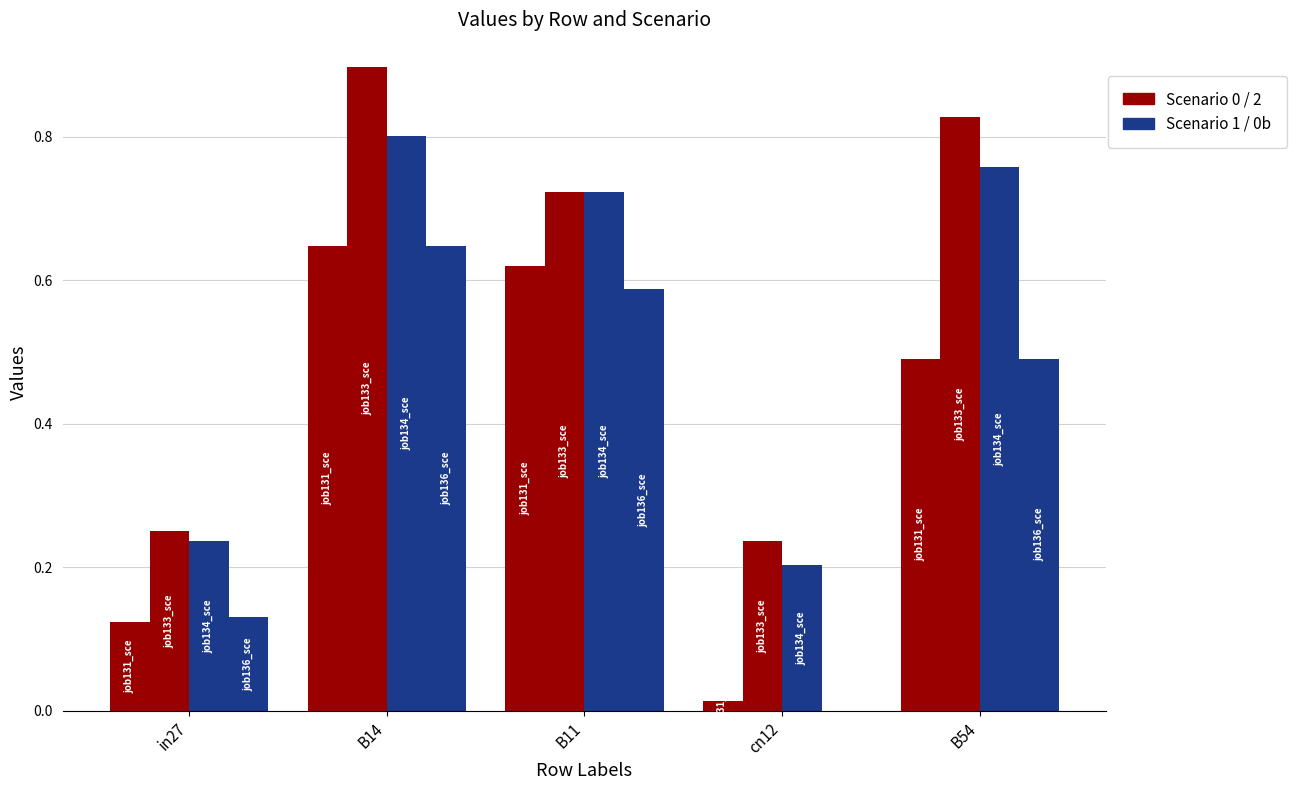

Reading right to left, what are all the values shown in this chart?

job131_scenario0_249: B54=0.5	cn12=0.0	B11=0.6	B14=0.6	in27=0.1
job133_scenario2_254: B54=0.8	cn12=0.2	B11=0.7	B14=0.9	in27=0.3
job134_scenario1_256: B54=0.8	cn12=0.2	B11=0.7	B14=0.8	in27=0.2
job136_scenario0_262: B54=0.5	cn12=0.0	B11=0.6	B14=0.6	in27=0.1